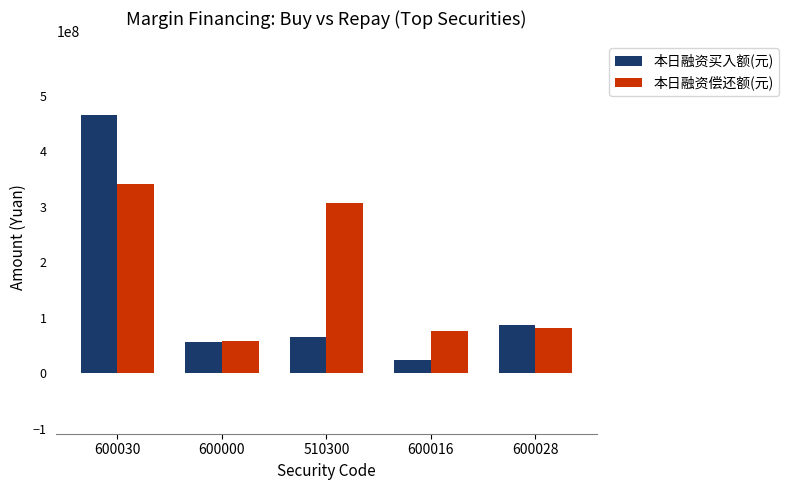

Which category has the lowest value across all series?

600016